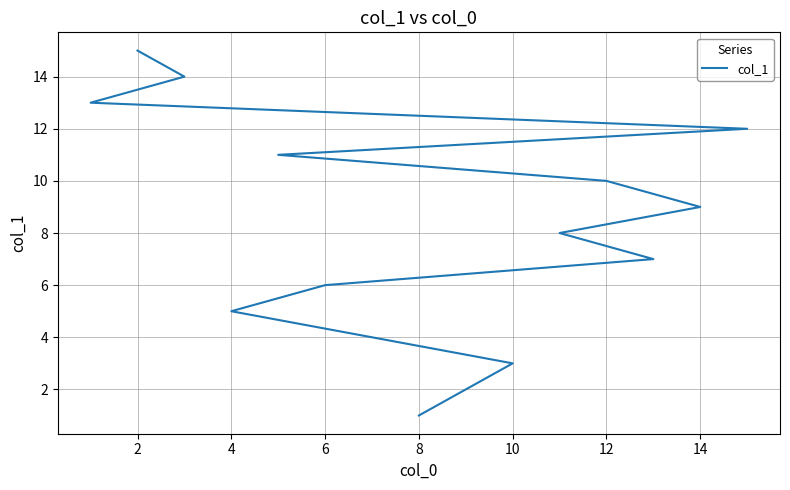

What is the difference between the second highest and minimum values?

13